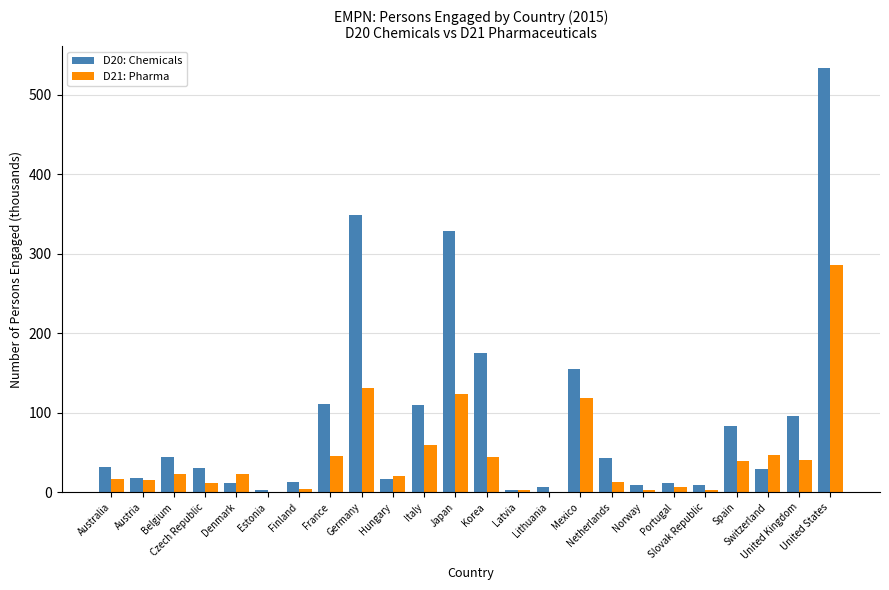

What is the sum of all D20: Chemicals values?

2220.5